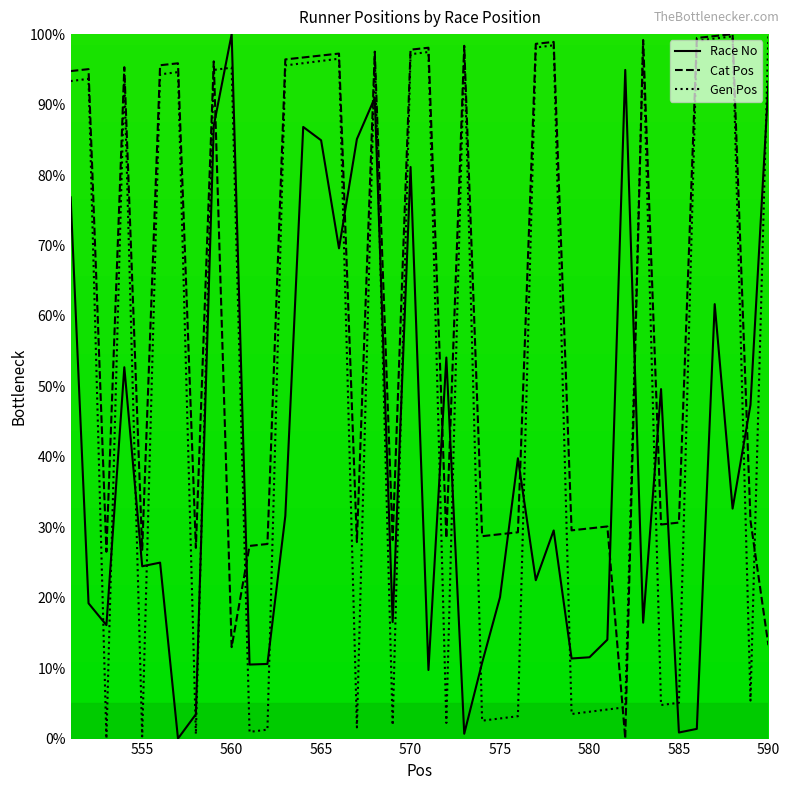

How many values in Race No are above zero?

39